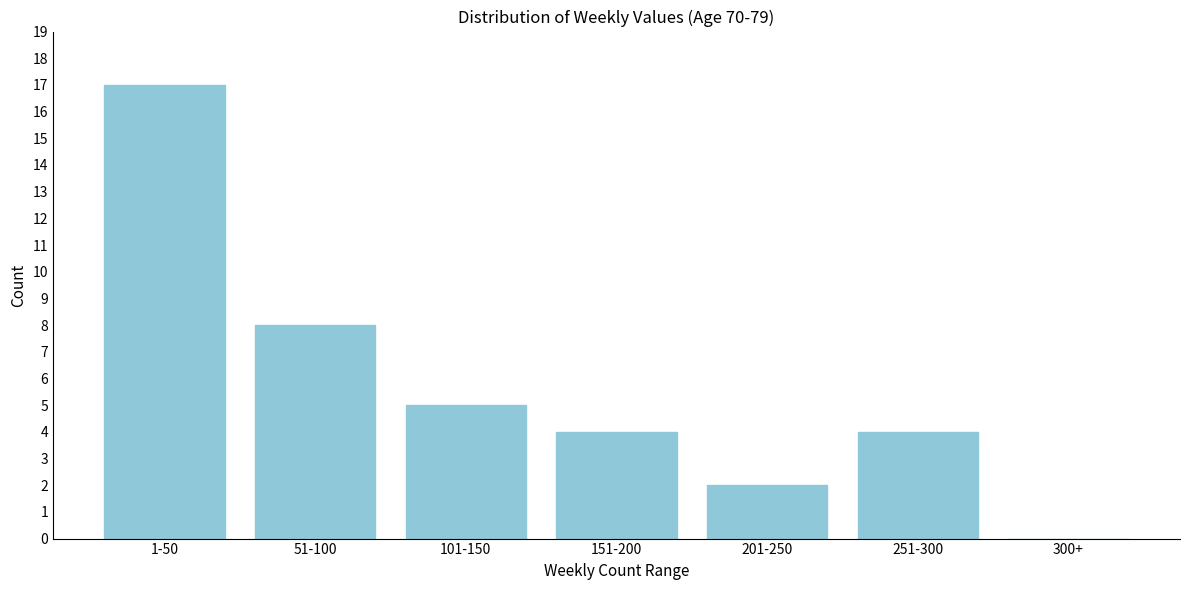

Reading left to right, extract all data points from this chart.

1-50=17	51-100=8	101-150=5	151-200=4	201-250=2	251-300=4	300+=0